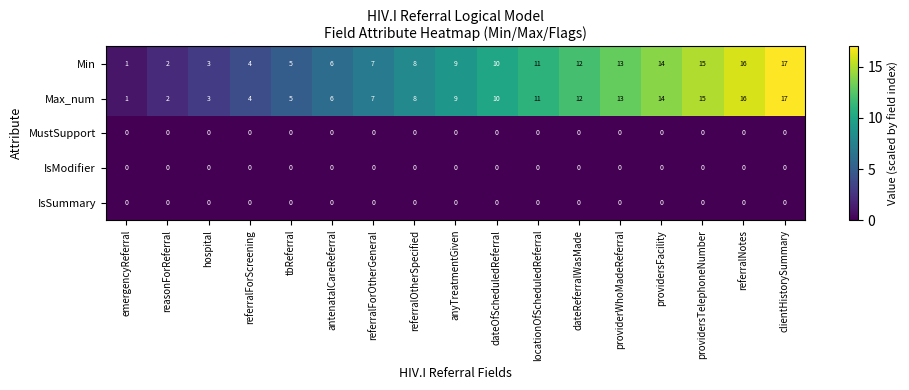

True or false: Max_num has a value of 8 at referralOtherSpecified.

True